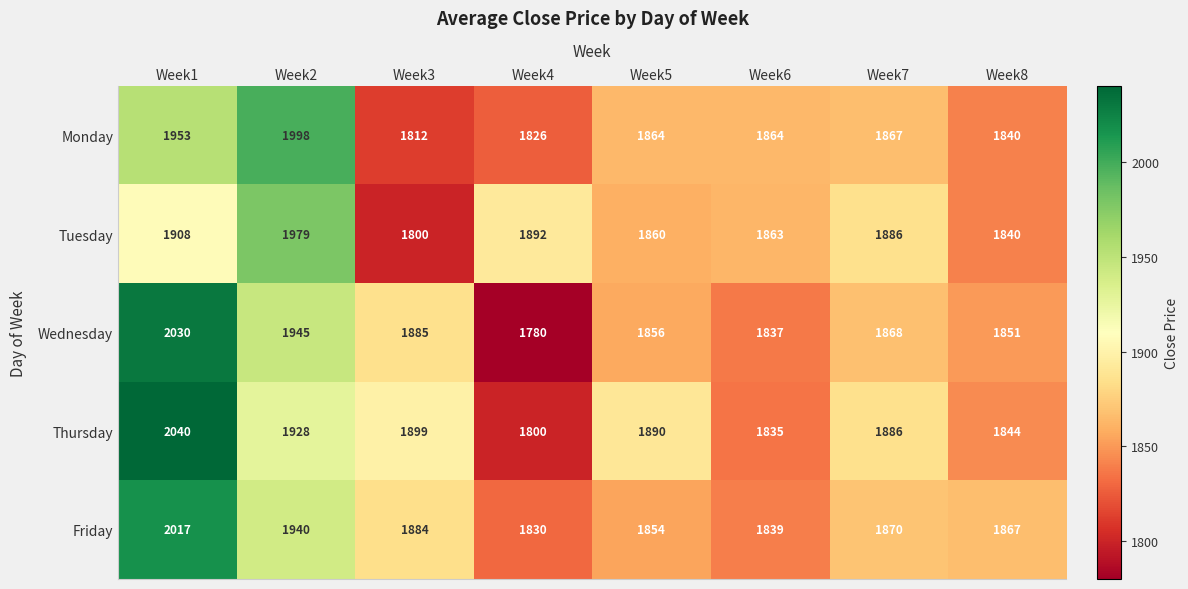

What is the lowest value of the Wednesday series?

1780